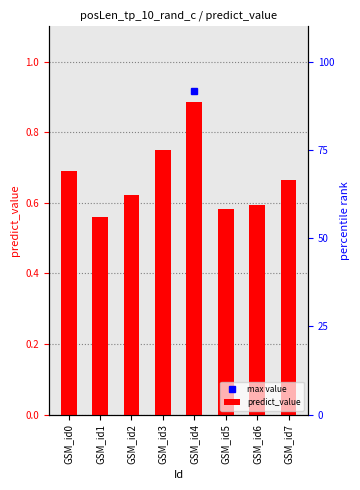

Rank the categories by value from highest to lowest.

GSM_id4, GSM_id3, GSM_id0, GSM_id7, GSM_id2, GSM_id6, GSM_id5, GSM_id1